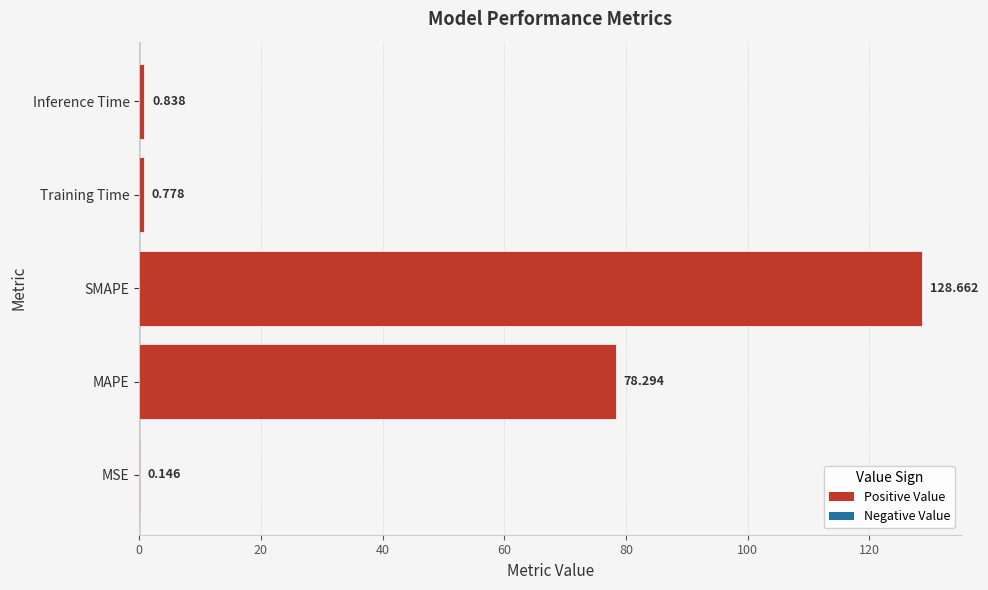

Which has a higher value, MAPE or SMAPE?

SMAPE